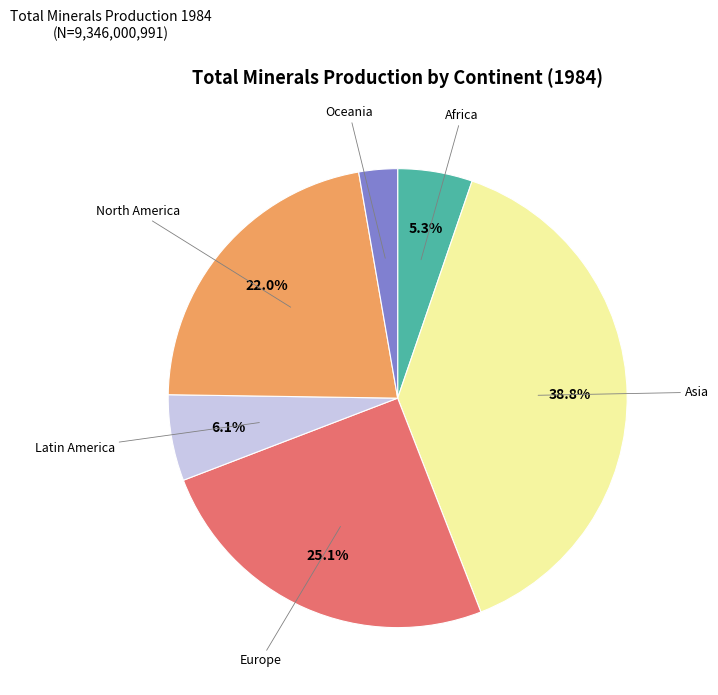

Is there a majority slice in this chart?

No